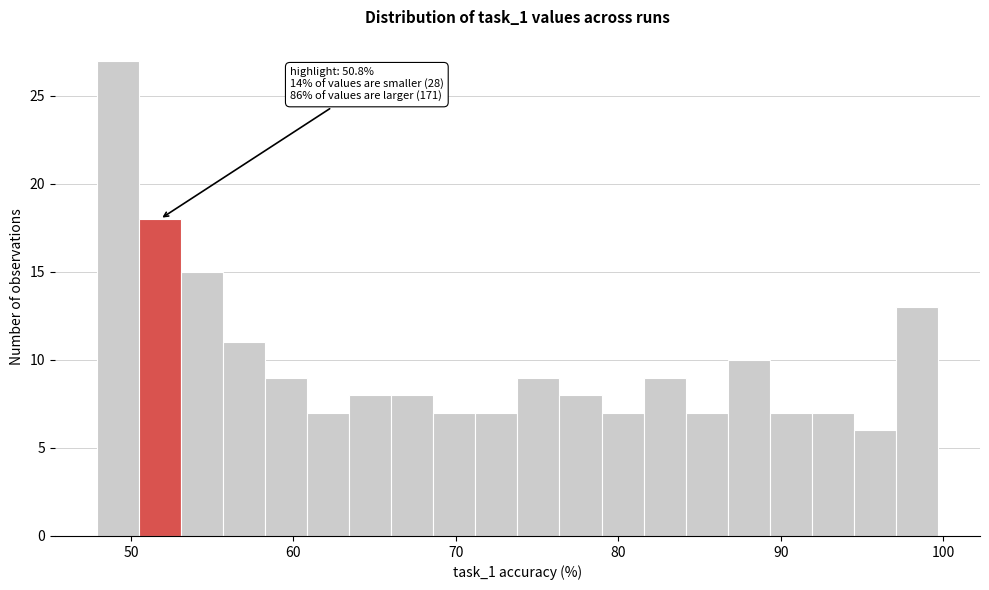

Around what value on the x-axis is the tallest bar? Give the approximate position of its centre, as read against the axis.

49